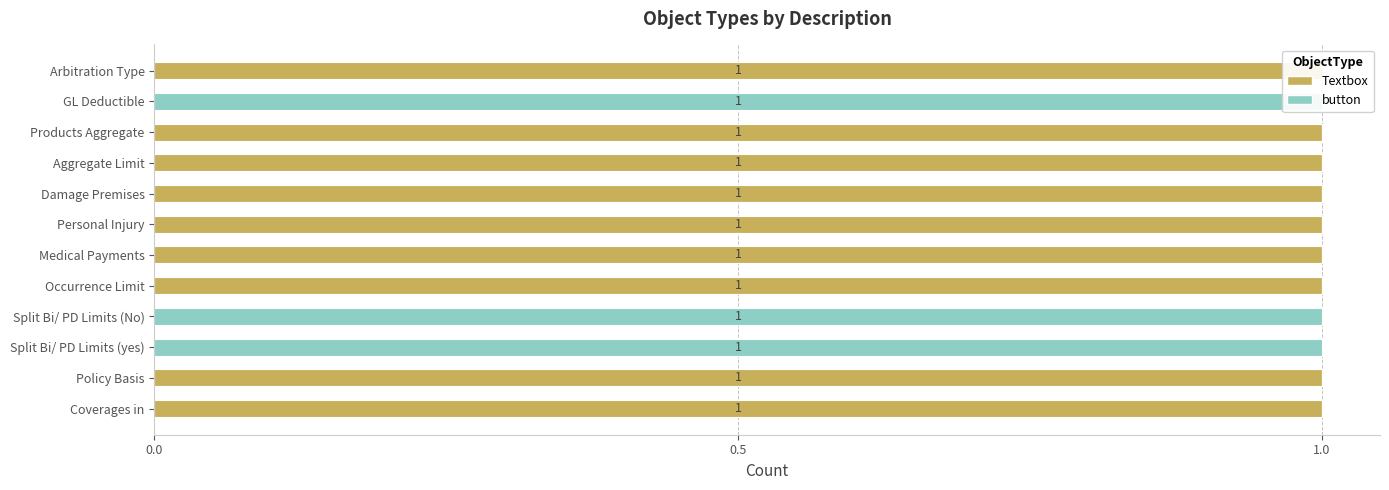

What is the highest value of the button series?

1